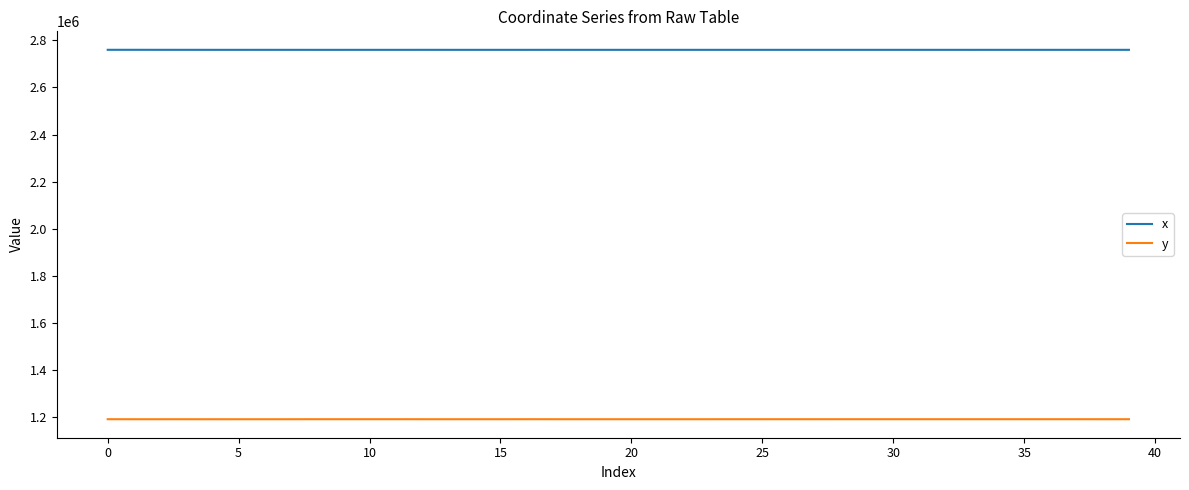

List the series in order of their peak value, lowest first.

y, x